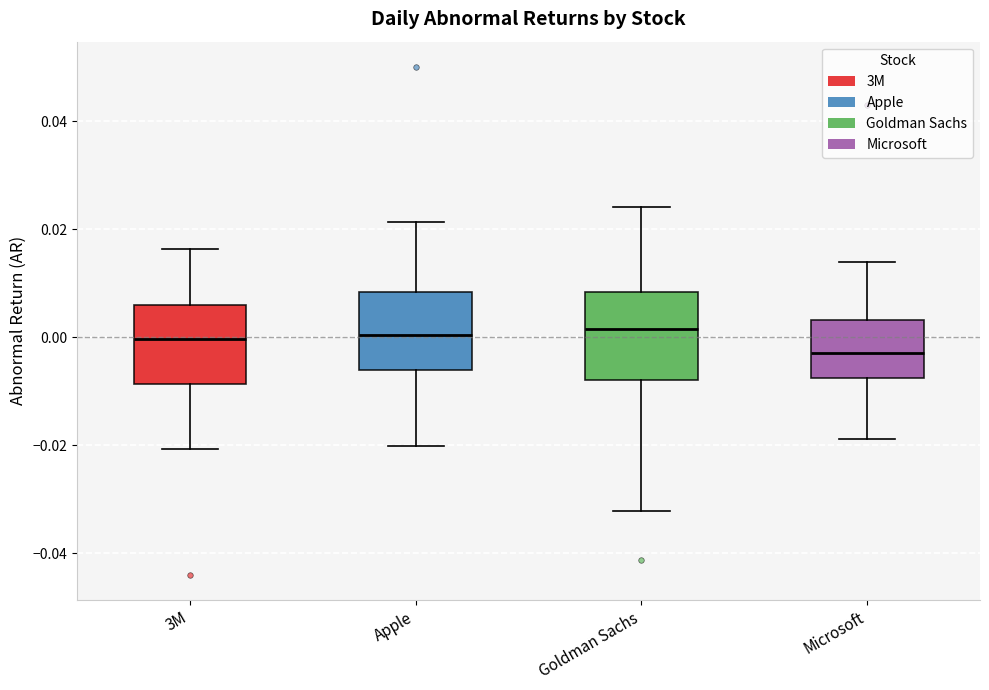

Which box's median line is the lowest?

Microsoft